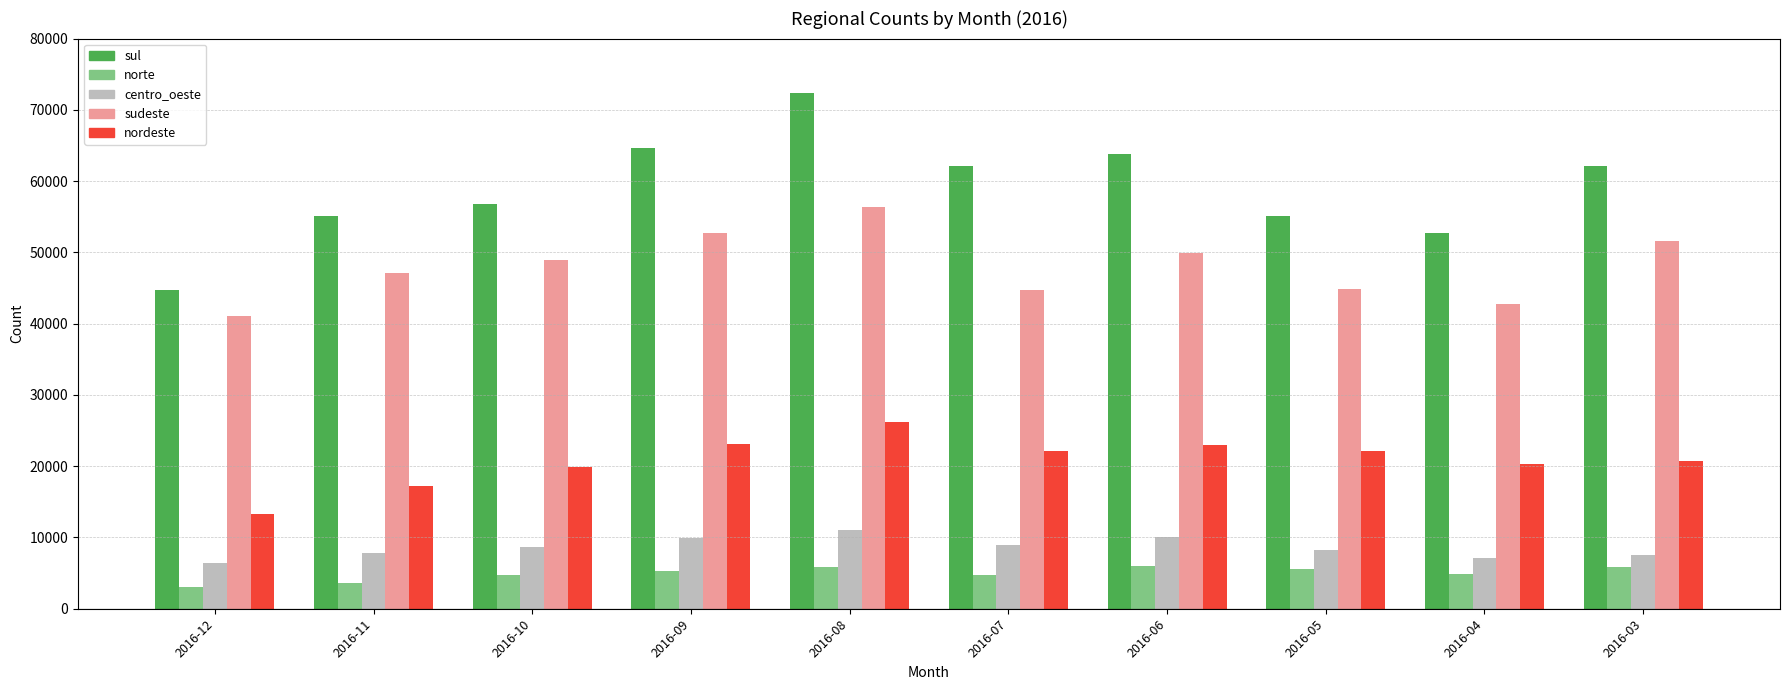

At how many categories does at least one series exceed 47969?

9